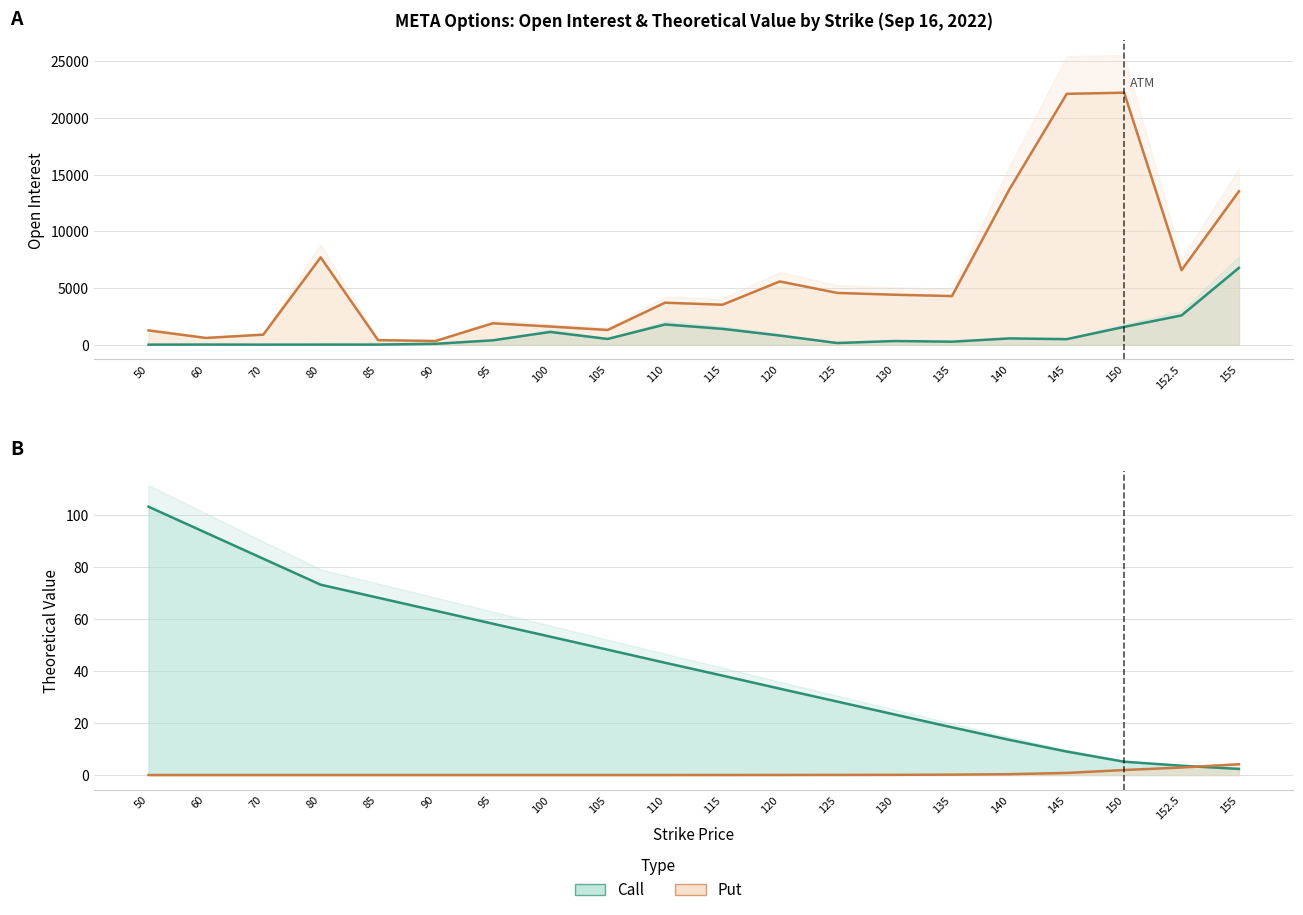

Reading right to left, list all the values displayed in this chart.

call_open_interest: 6771.0	2580.0	1568.0	488.0	553.0	263.0	322.0	147.0	806.0	1397.0	1782.0	505.0	1124.0	384.0	77.0	9.0	8.0	3.0	12.0	4.0
put_open_interest: 13526.0	6569.0	22218.0	22116.0	13684.0	4287.0	4404.0	4565.0	5576.0	3523.0	3702.0	1297.0	1601.0	1887.0	322.0	403.0	7699.0	884.0	595.0	1257.0
call_theo: 2.4	3.6	5.1	9.0	13.5	18.3	23.3	28.2	33.2	38.2	43.2	48.2	53.2	58.2	63.2	68.2	73.2	83.2	93.2	103.2
put_theo: 4.2	2.9	1.9	0.8	0.3	0.2	0.1	0.0	0.0	0.0	0.0	0.0	0.0	0.0	0.0	0.0	0.0	0.0	0.0	0.0